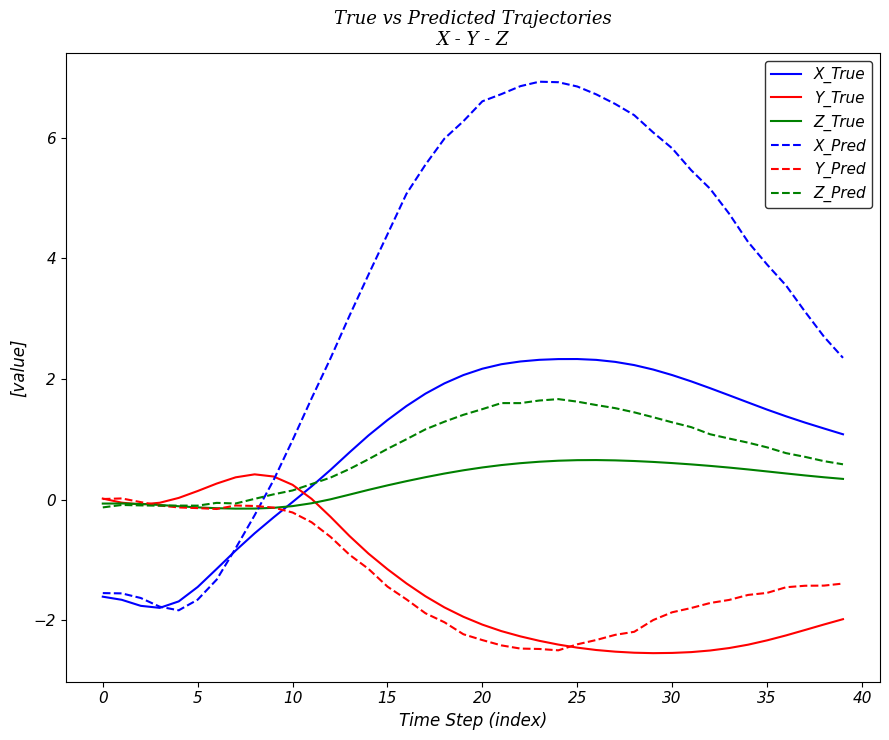

What is the minimum value for Y_Pred?

-2.5